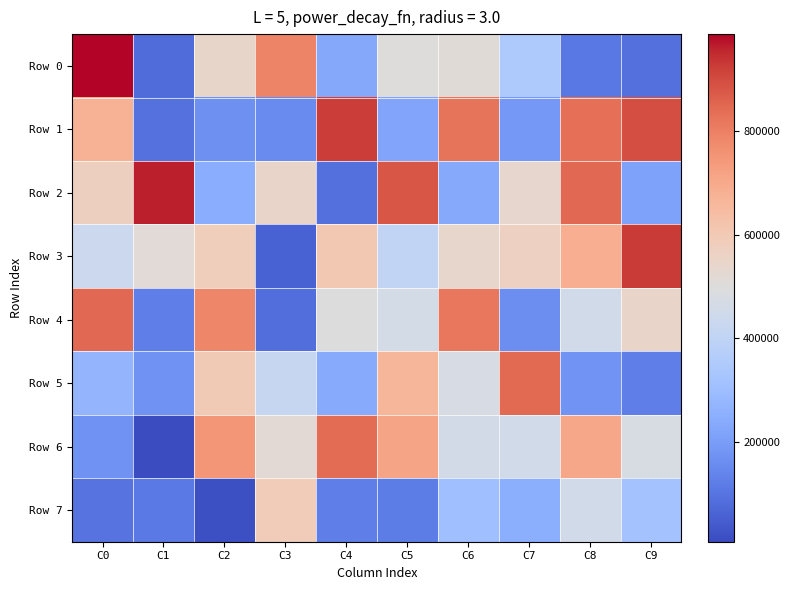

Reading left to right, transcribe all the data shown in this chart.

Row 0: C0=985691	C1=78396	C2=543162	C3=789868	C4=234048	C5=498322	C6=510685	C7=345146	C8=108785	C9=89076
Row 1: C0=673569	C1=94276	C2=165476	C3=157677	C4=921445	C5=226072	C6=822836	C7=188599	C8=830545	C9=891332
Row 2: C0=570788	C1=959072	C2=247466	C3=548457	C4=90091	C5=880166	C6=234306	C7=537727	C8=844917	C9=212181
Row 3: C0=439863	C1=514893	C2=580219	C3=59234	C4=603255	C5=404917	C6=539742	C7=566321	C8=687911	C9=927182
Row 4: C0=846269	C1=126474	C2=780342	C3=85952	C4=496784	C5=466015	C6=816494	C7=162099	C8=458791	C9=549776
Row 5: C0=273937	C1=176824	C2=595924	C3=417838	C4=238342	C5=663902	C6=474076	C7=843703	C8=180463	C9=125162
Row 6: C0=176159	C1=8950	C2=747401	C3=519172	C4=840234	C5=712247	C6=459214	C7=452553	C8=707161	C9=476392
Row 7: C0=99612	C1=114880	C2=19460	C3=586659	C4=125126	C5=123103	C6=309364	C7=249716	C8=458110	C9=318409